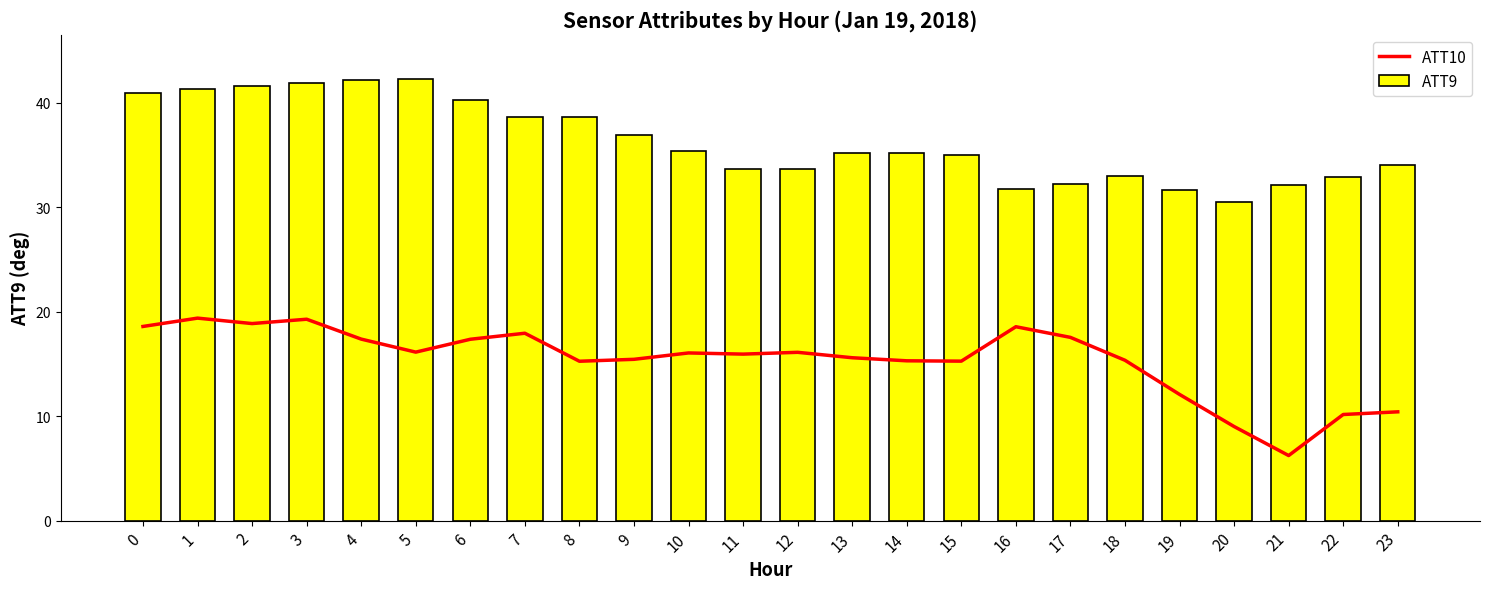

Rank the categories by ATT10 value from lowest to highest.

21, 20, 22, 23, 19, 8, 15, 14, 18, 9, 13, 11, 10, 12, 5, 6, 4, 17, 7, 16, 0, 2, 3, 1